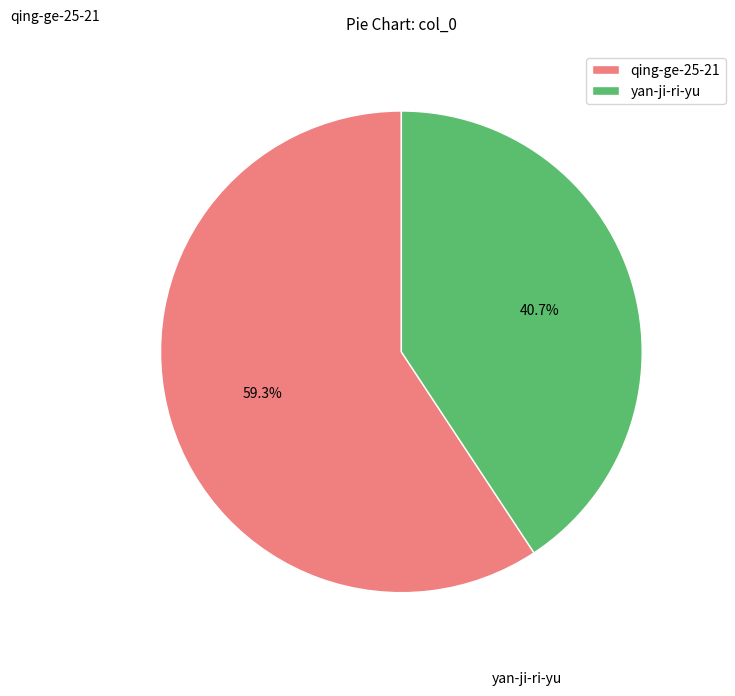

To the nearest percent, what portion does qing-ge-25-21 represent?

59%